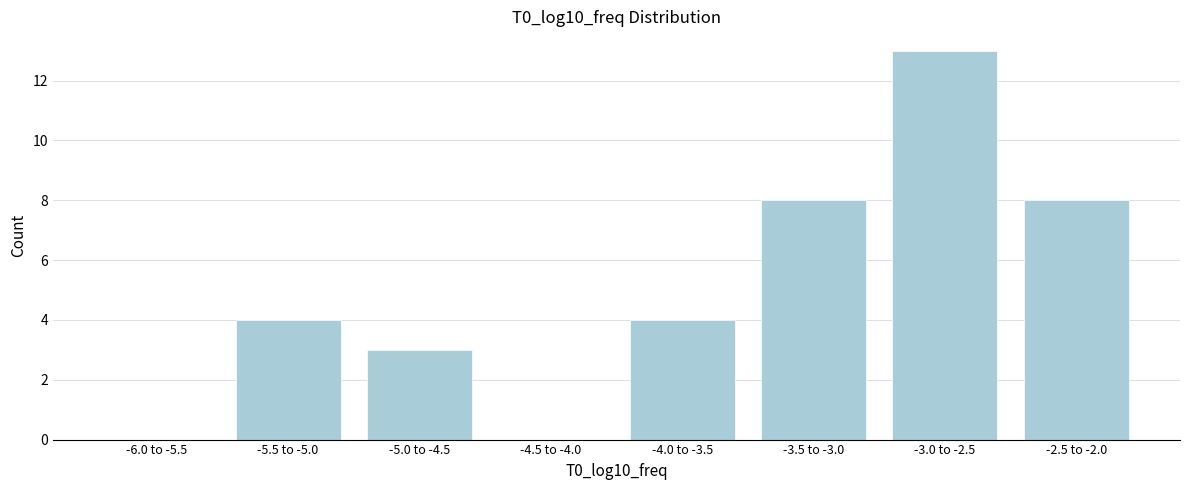

Reading right to left, extract all data points from this chart.

-2.5 to -2.0=8	-3.0 to -2.5=13	-3.5 to -3.0=8	-4.0 to -3.5=4	-4.5 to -4.0=0	-5.0 to -4.5=3	-5.5 to -5.0=4	-6.0 to -5.5=0